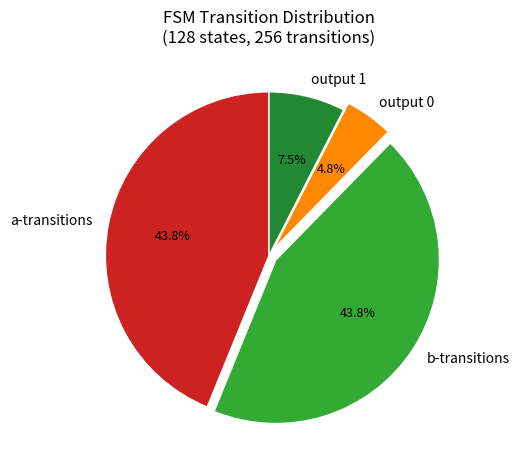

To the nearest percent, what is the difference between the largest and smallest slice percentages?

39%